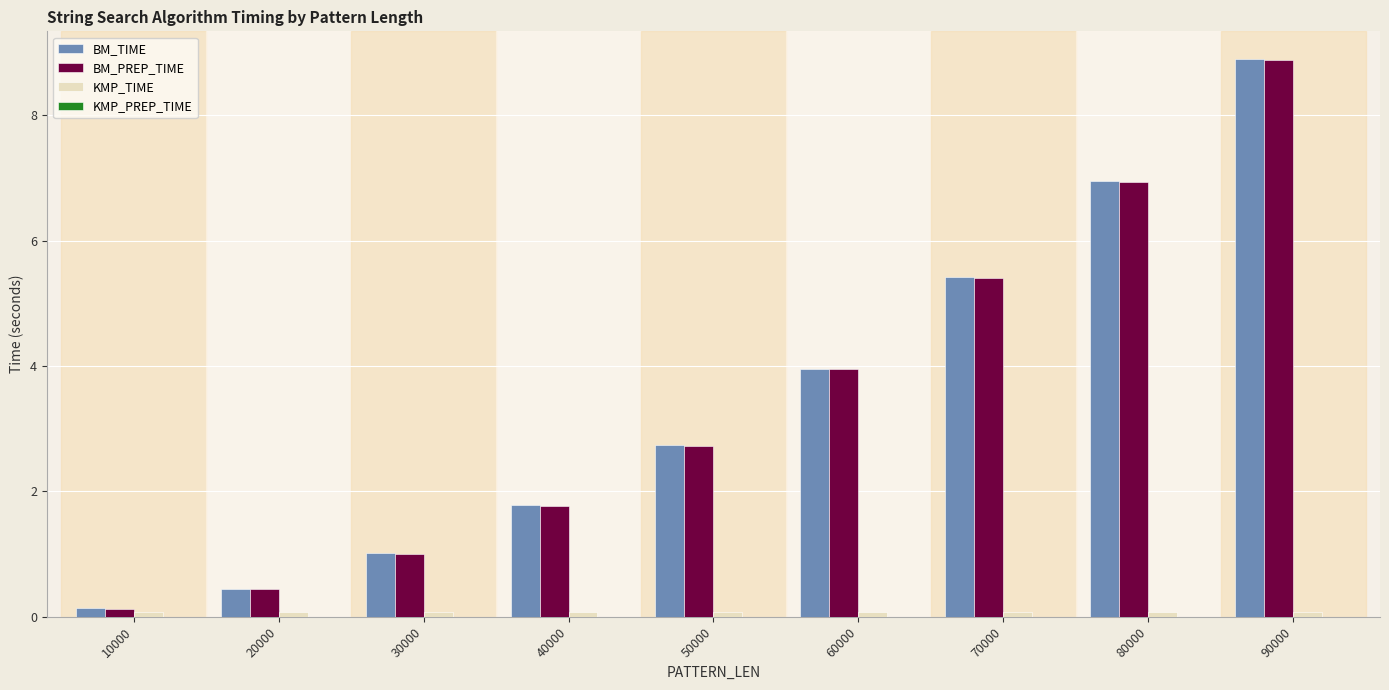

At which category is the sum across all series the highest?

90000